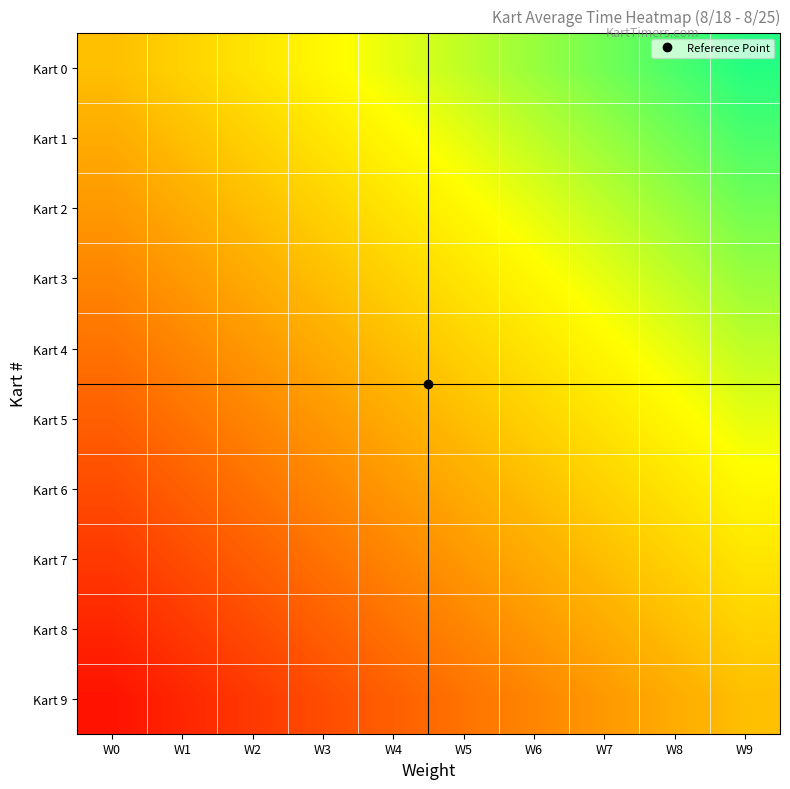

Which series has the largest total across all categories?

Kart 0